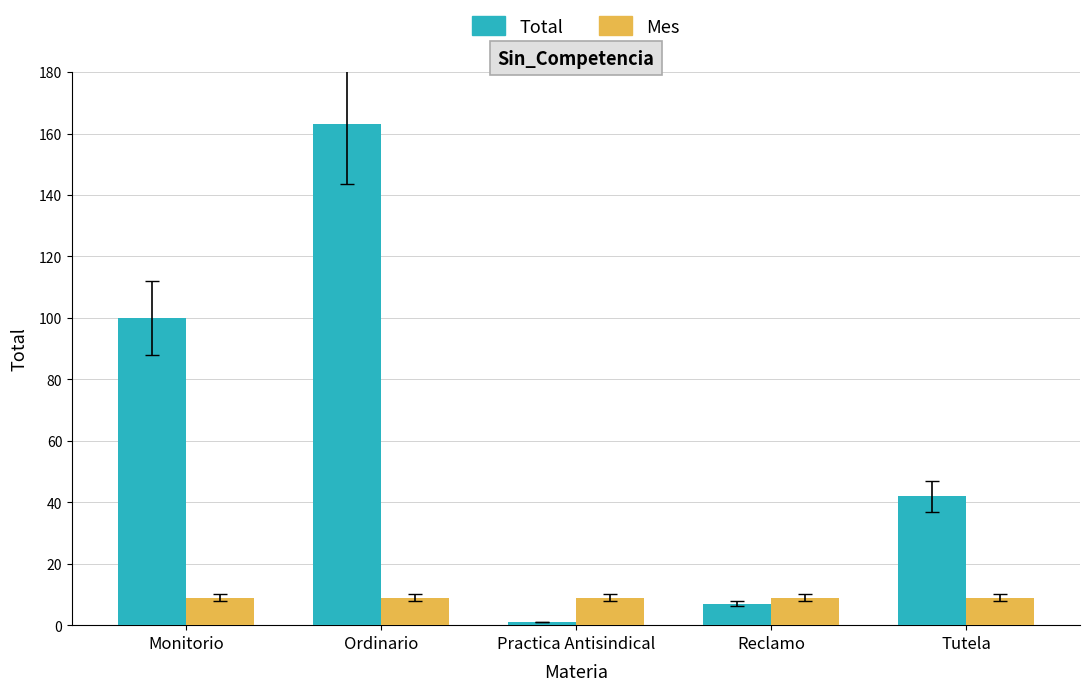

At which label is Total closest to 82?

Monitorio